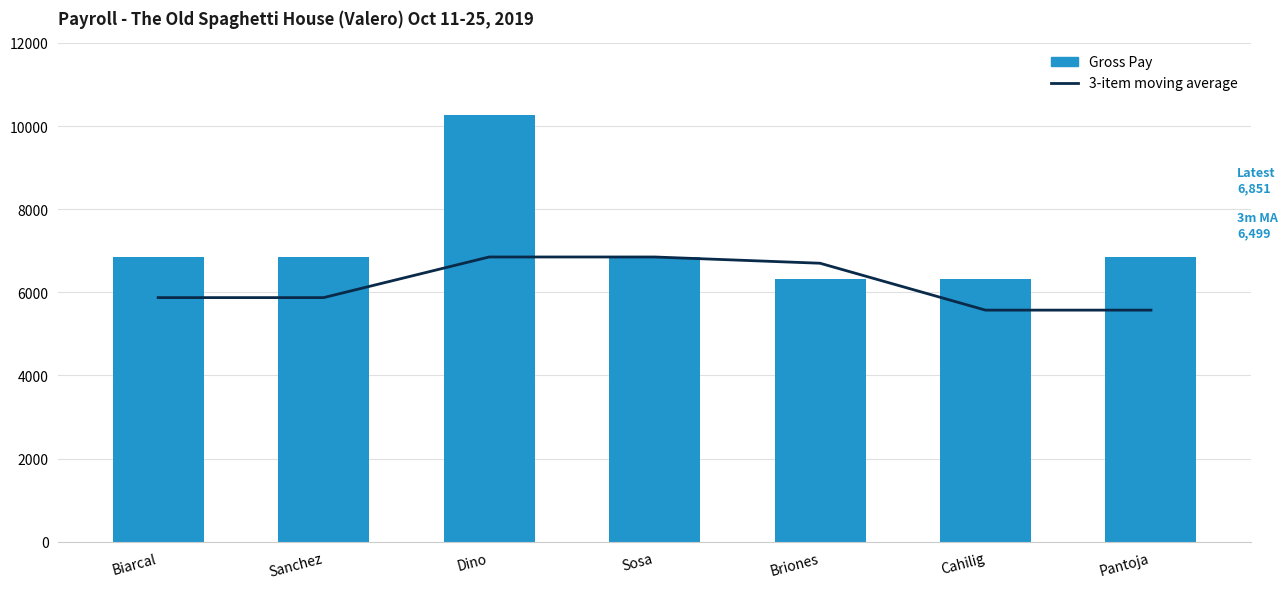

Does the chart contain any negative values?

No